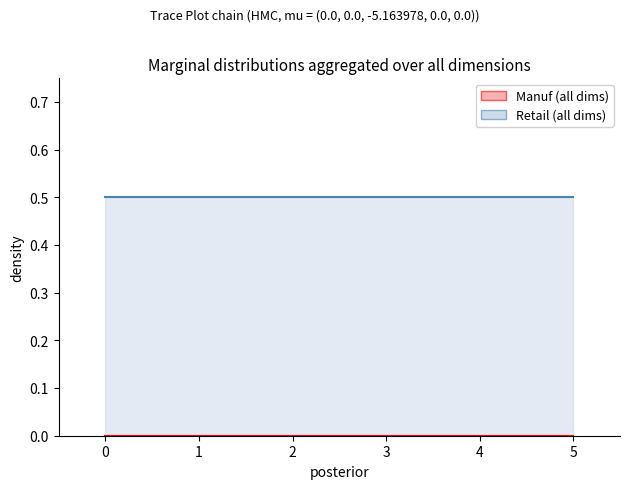

What is the difference between the highest and lowest values at 4?

0.5